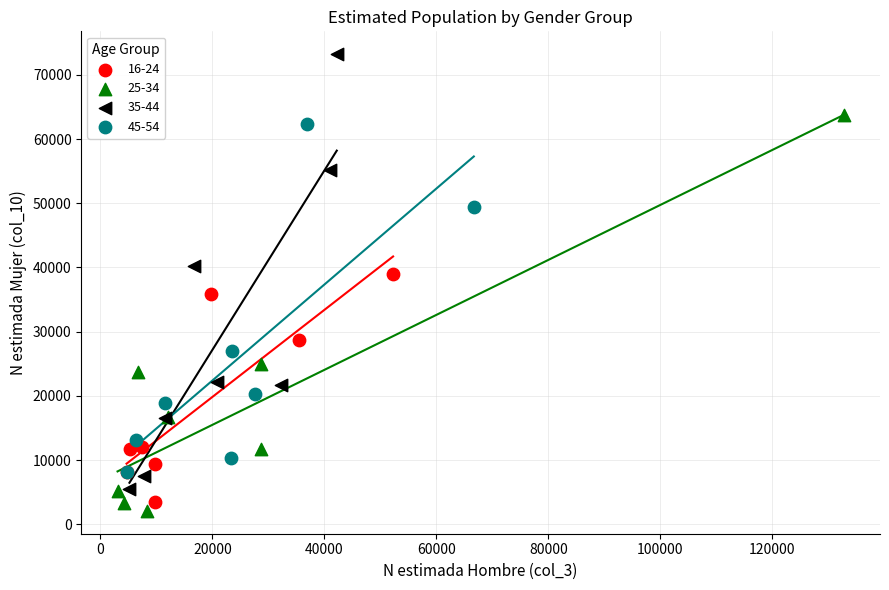

Which series reaches the minimum Y coordinate?

25-34